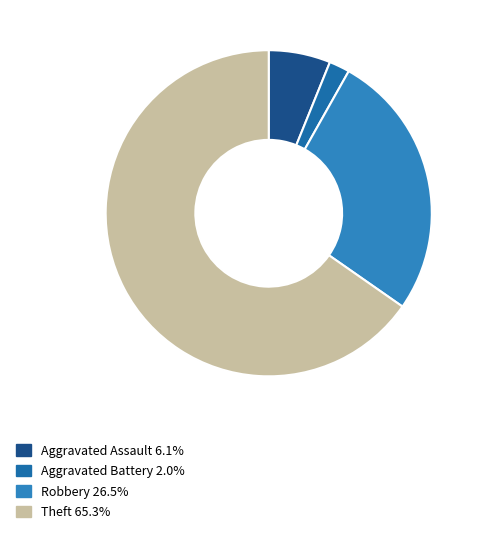

What percentage is the Aggravated Assault slice, to the nearest percent?

6%